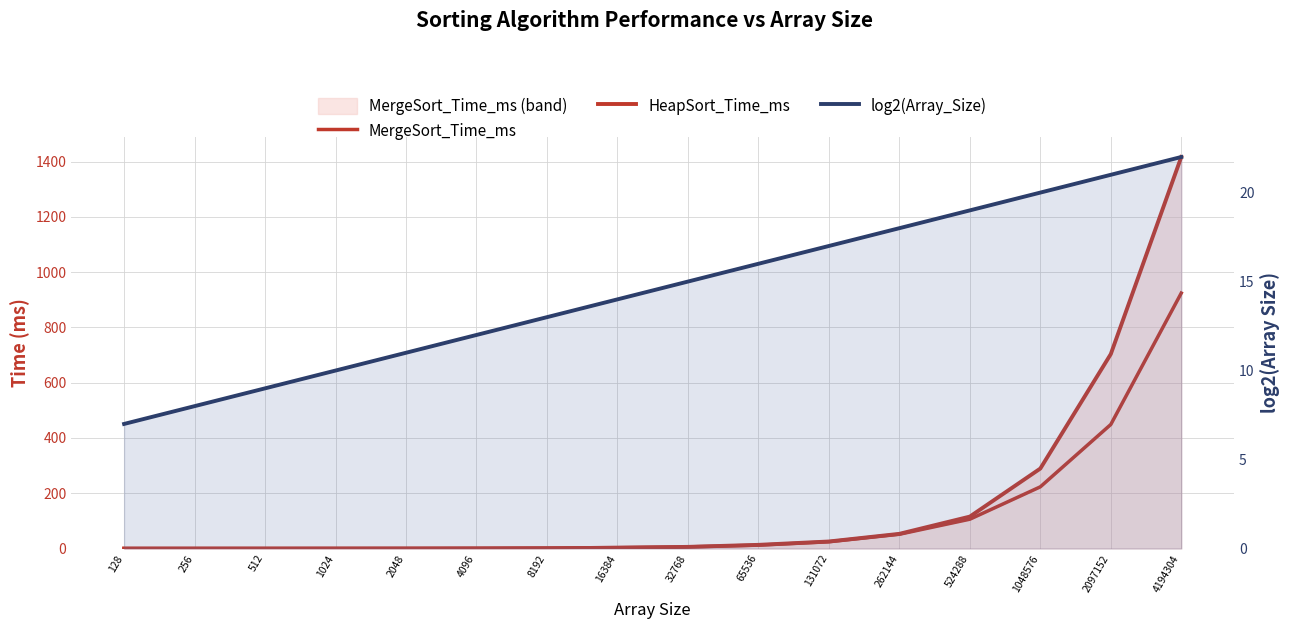

How many categories are shown in the chart?

16